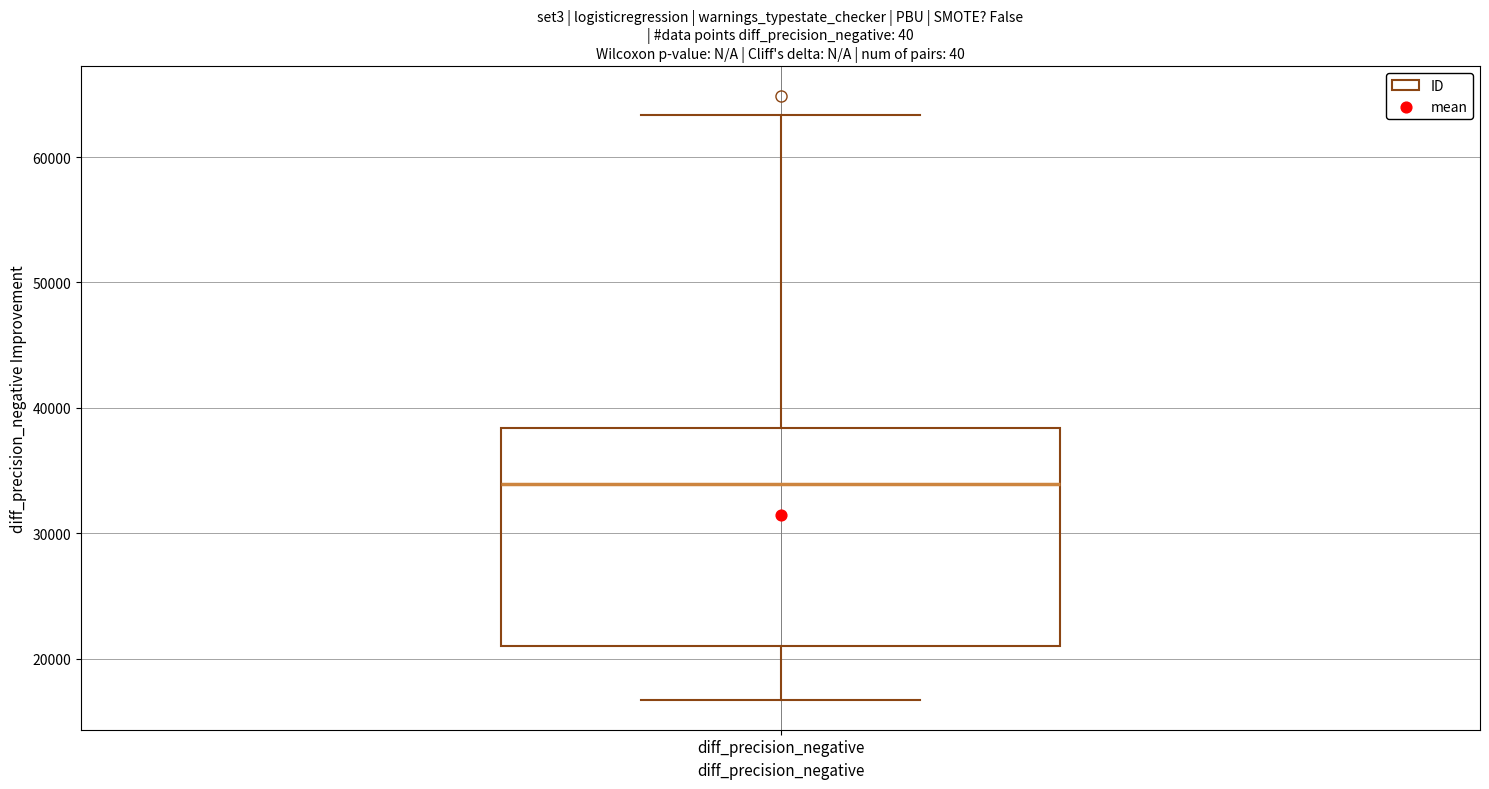

Where is the lower edge of the box for diff_precision_negative on the y-axis? The values are not printed on the chart, so give them approximately, as read against the axis.

21000